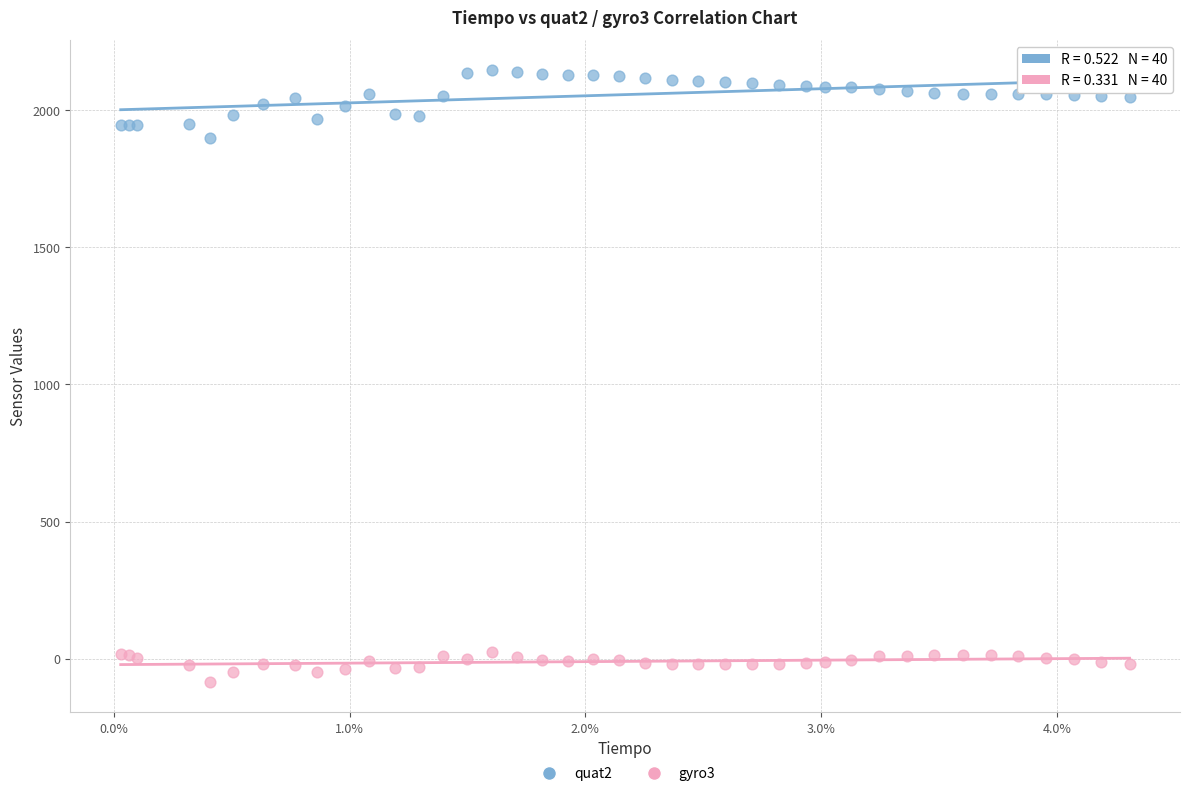

Across all series, what Y value is closest to 1030?

1900